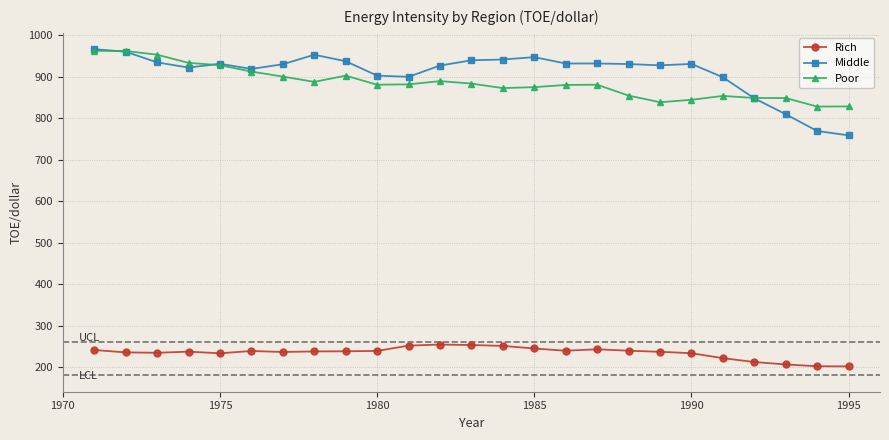

What is the value of the Poor point at the 25th from the left?

828.5